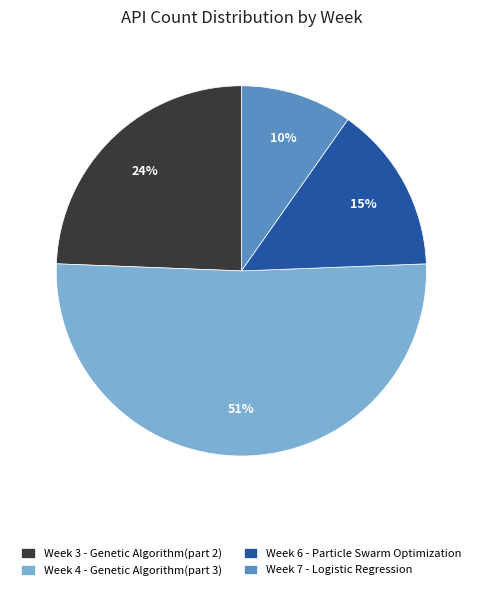

Is the sum of Week 4 - Genetic Algorithm(part 3) and Week 7 - Logistic Regression greater than half?

Yes